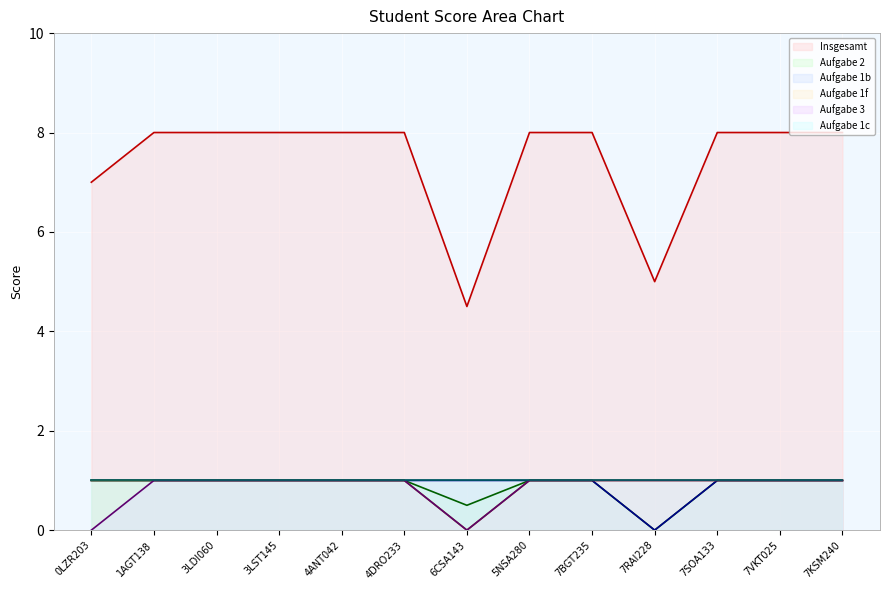

What is the label of the 1st point from the right?

7KSM240